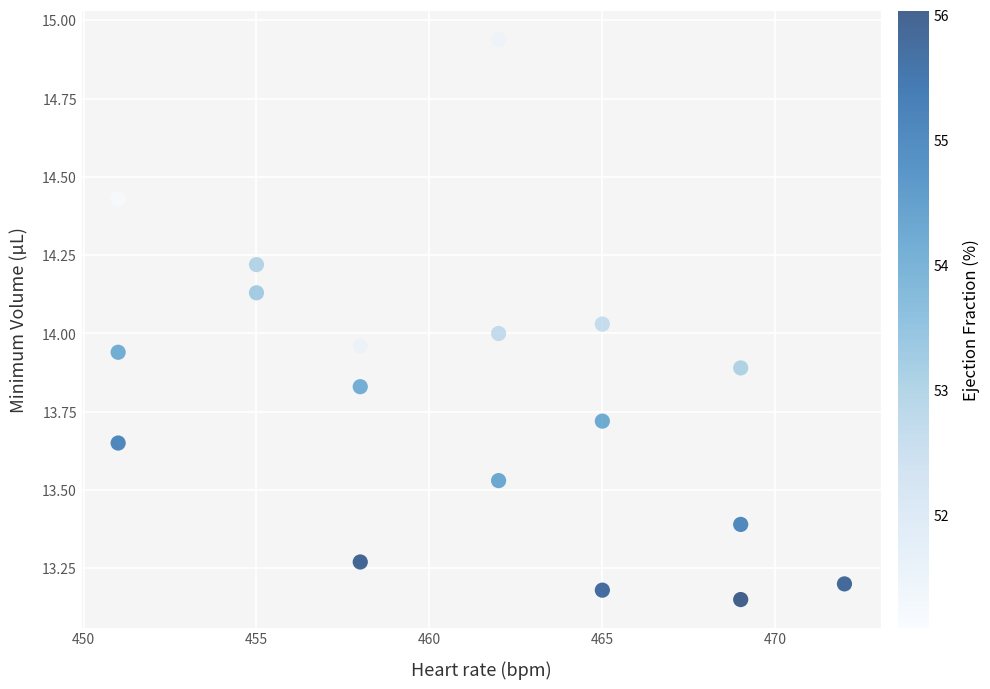

What is the range of Y values (max minus min)?

1.8